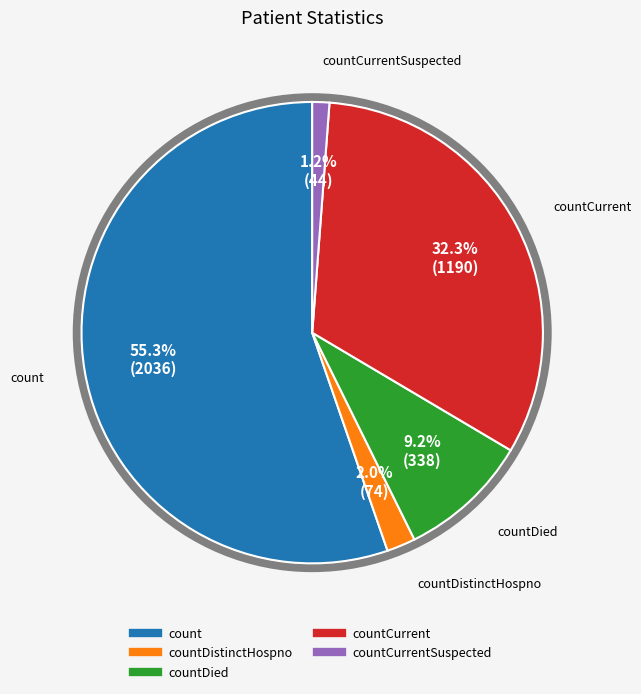

Does any single category account for the majority?

Yes